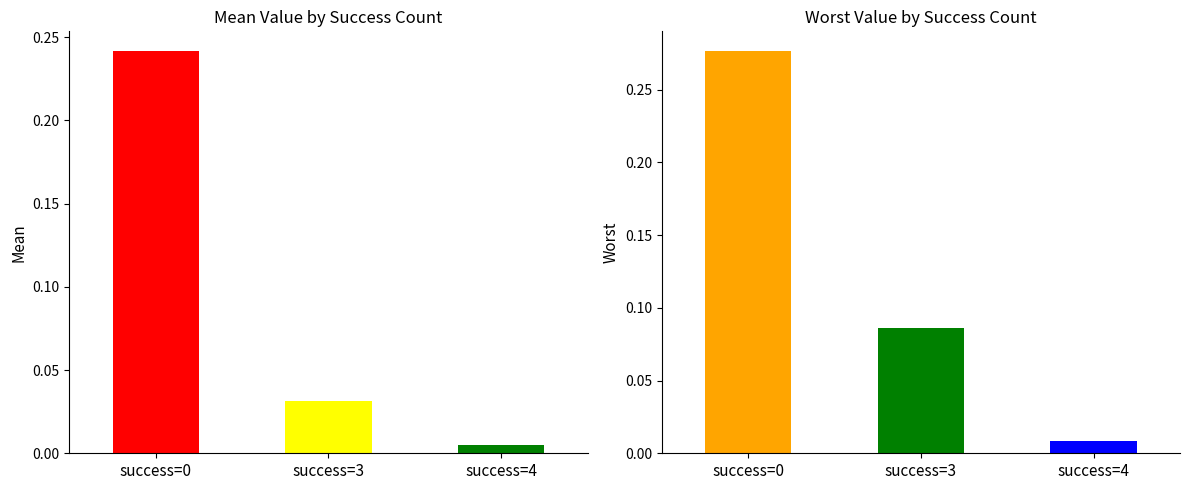

At which label is worst closest to 0?

4